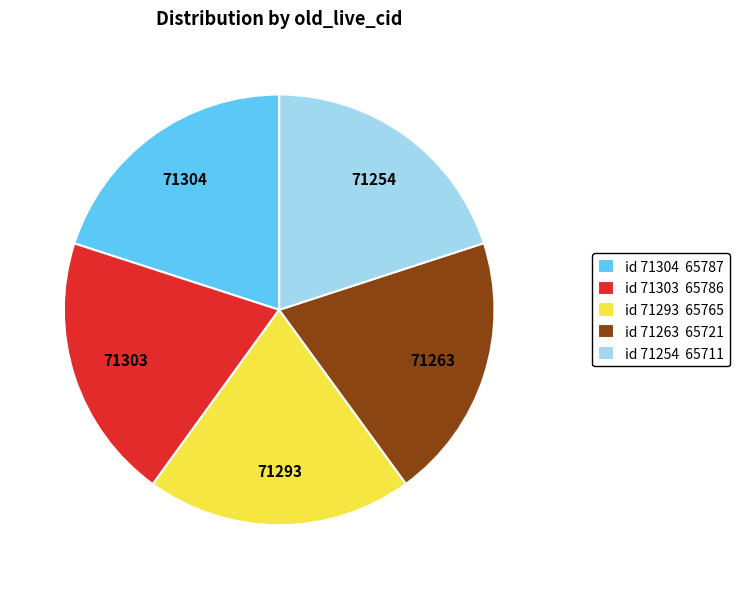

How many segments does this pie chart have?

5